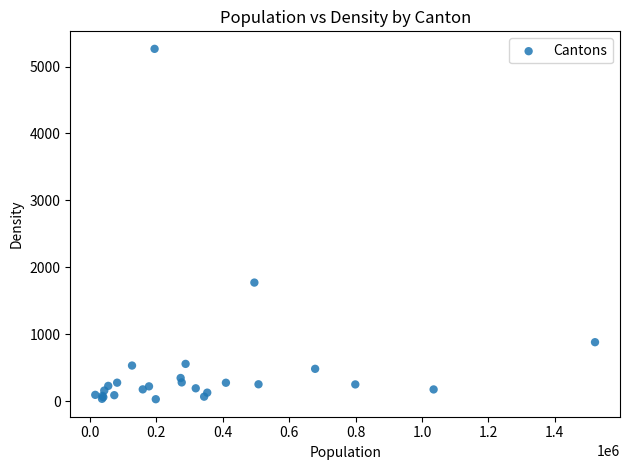

What Y value in the scatter plot is closest to 2646?

1771